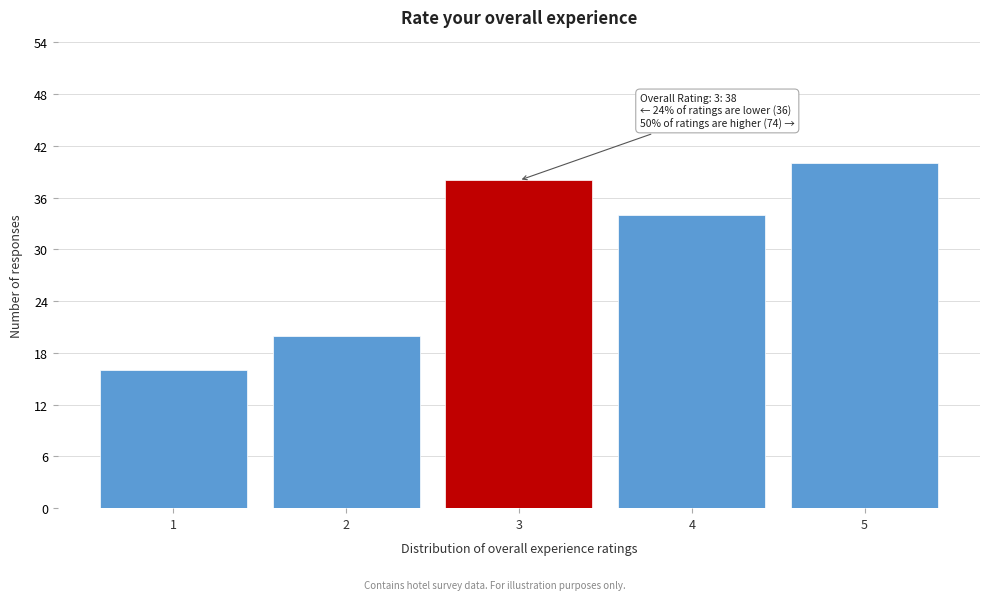

Reading left to right, what are all the values shown in this chart?

16	20	38	34	40